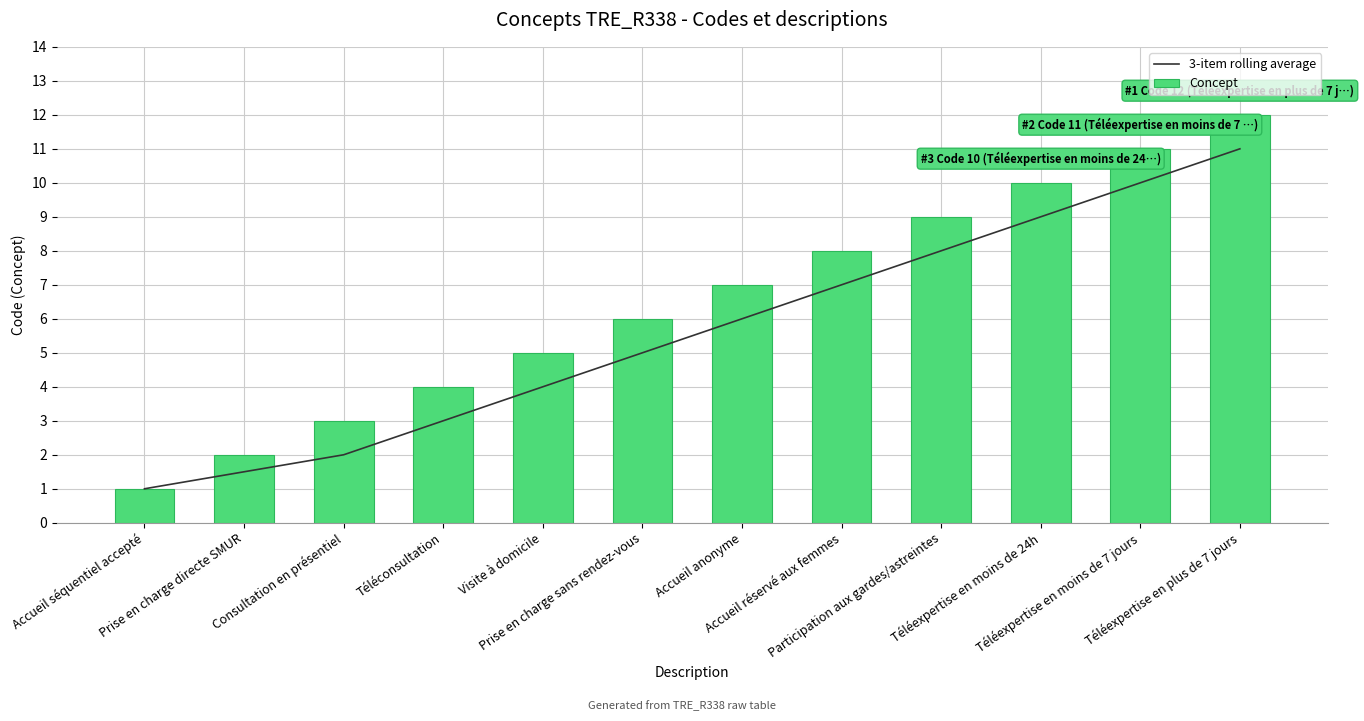

List the labels in order of Concept value, largest first.

Téléexpertise en plus de 7 jours, Téléexpertise en moins de 7 jours, Téléexpertise en moins de 24h, Participation aux gardes/astreintes, Accueil réservé aux femmes, Accueil anonyme, Prise en charge sans rendez-vous, Visite à domicile, Téléconsultation, Consultation en présentiel, Prise en charge directe SMUR, Accueil séquentiel accepté